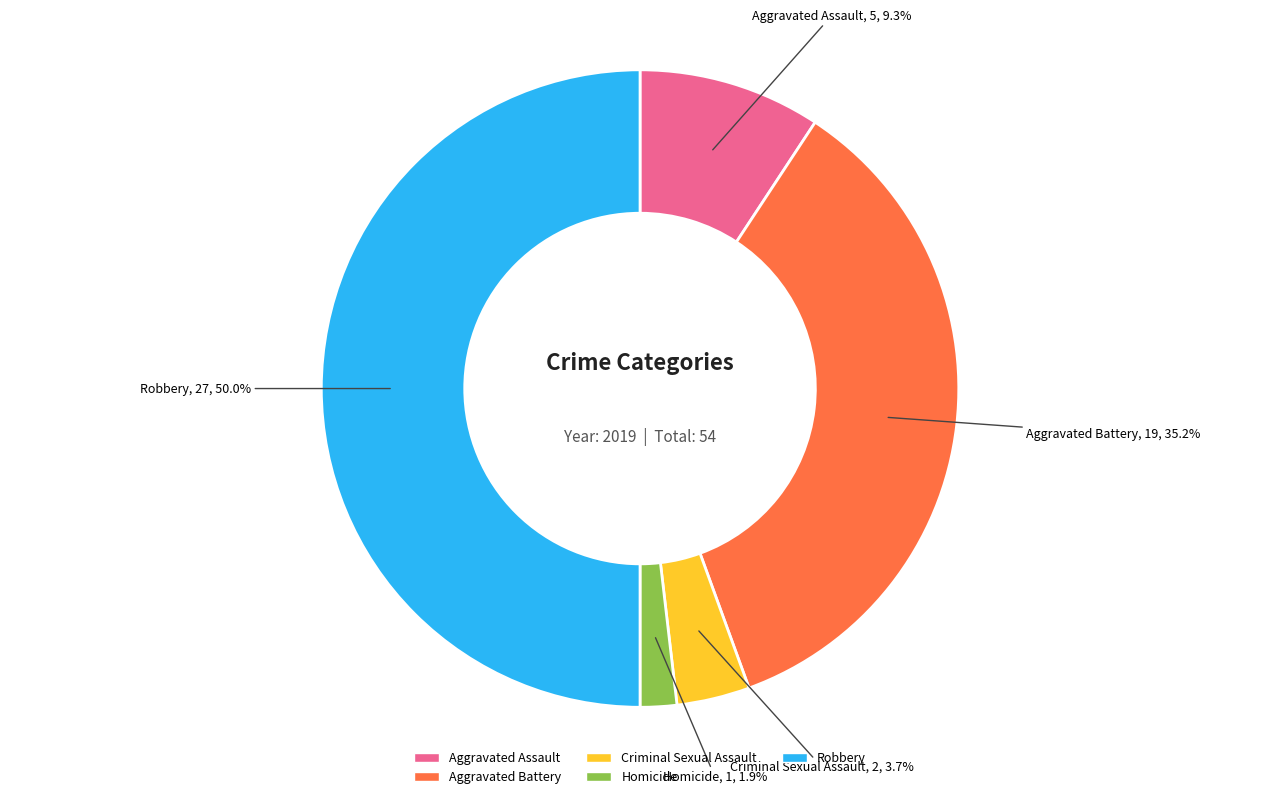

Which category has the biggest portion of the pie?

Robbery